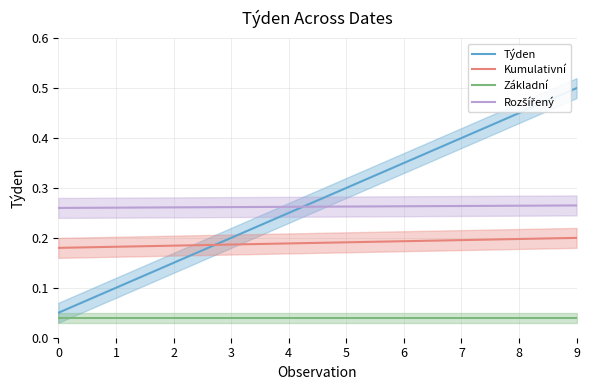

Does the chart have visible grid lines?

Yes